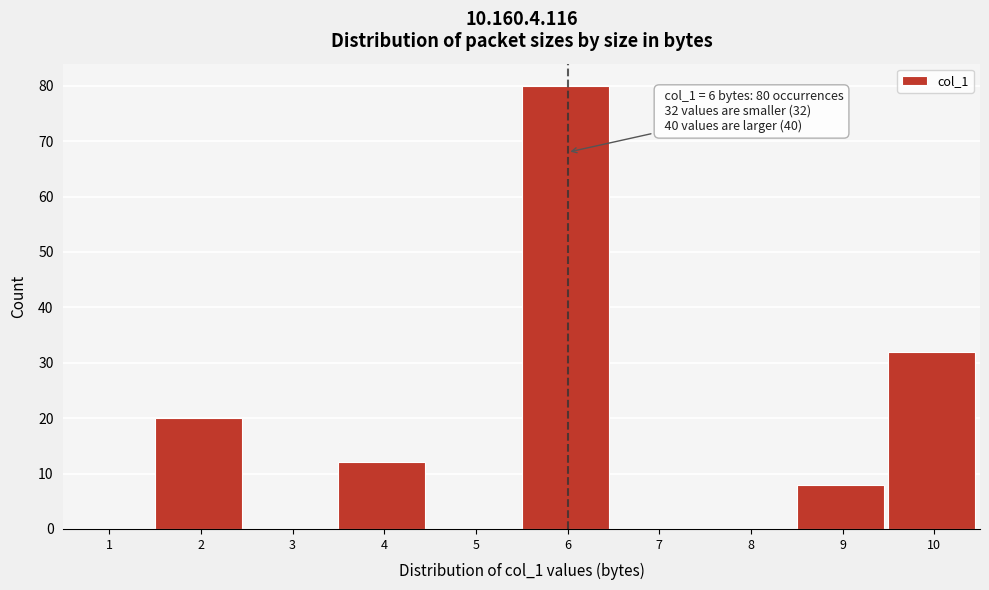

Reading right to left, what are all the values shown in this chart?

10=32	9=8	8=0	7=0	6=80	5=0	4=12	3=0	2=20	1=0